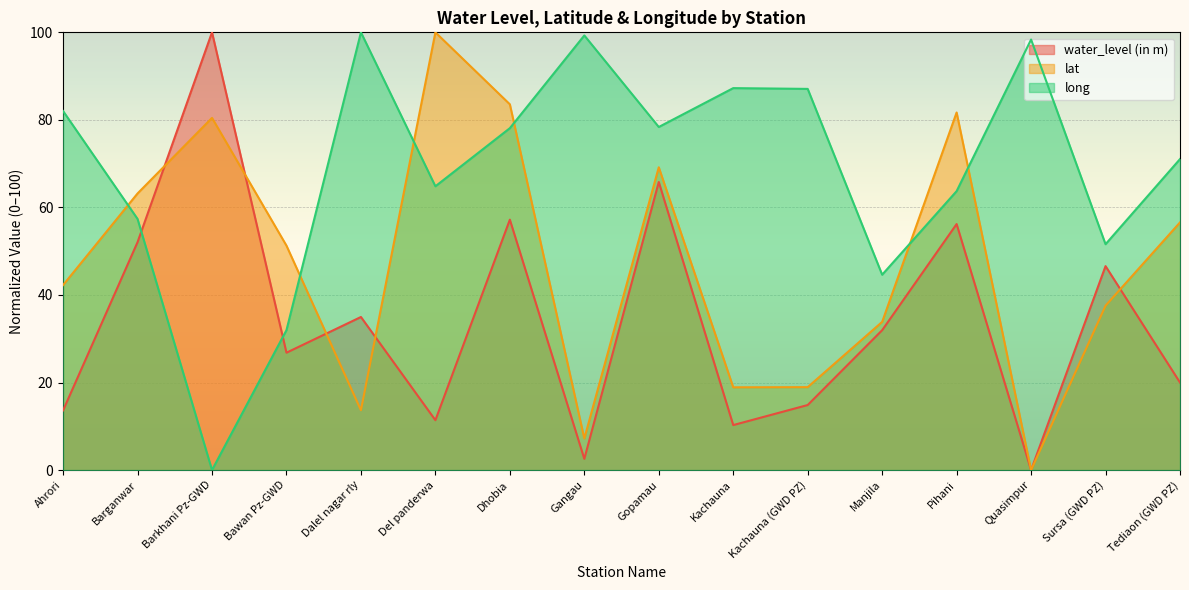

Reading left to right, list all the values displayed in this chart.

water_level (in m): 13.6	52.1	100.0	26.8	35.0	11.4	57.2	2.6	65.8	10.3	14.9	32.0	56.2	0.0	46.6	20.0
lat: 42.3	63.2	80.5	51.3	13.7	100.0	83.6	7.2	69.2	18.9	18.9	33.9	81.7	0.0	37.6	56.6
long: 82.0	57.4	0.0	32.0	100.0	64.8	78.1	99.3	78.4	87.3	87.1	44.6	63.7	98.4	51.6	71.0